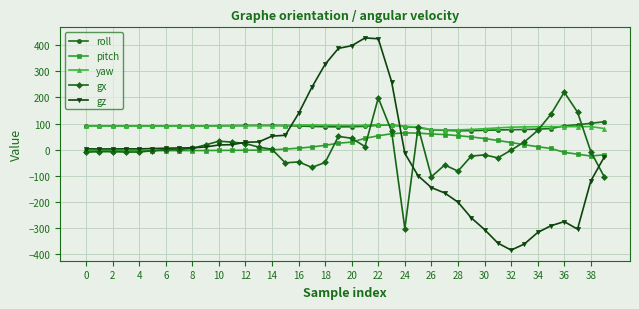

Which series has the largest range (max minus min)?

gz